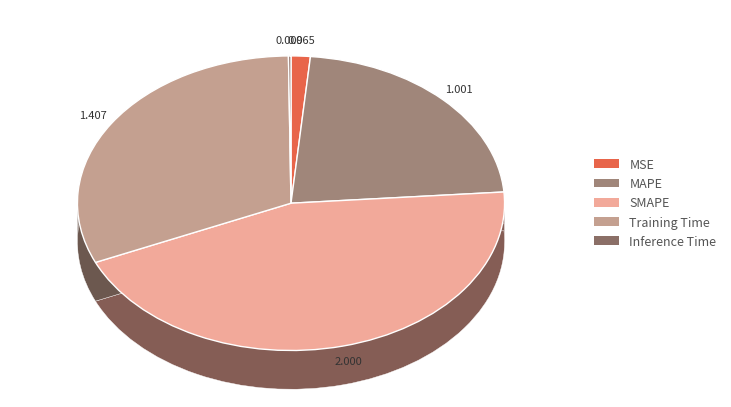

To the nearest percent, what is the average slice percentage?

20%